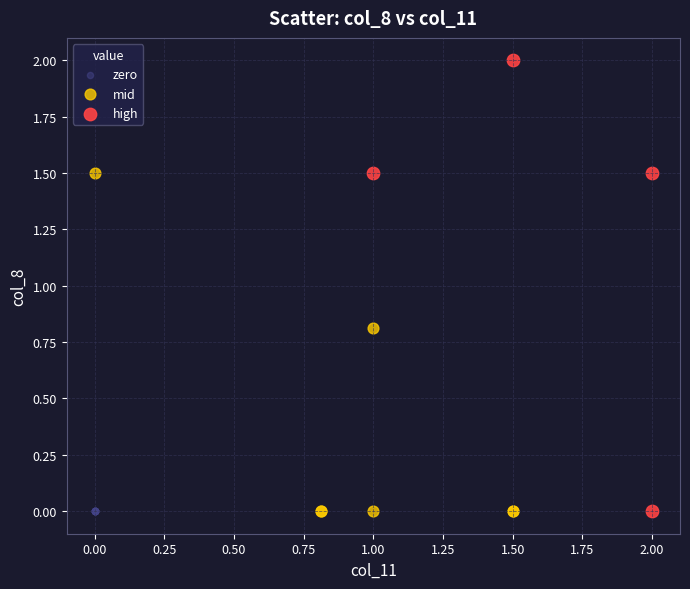

Which series reaches the maximum Y coordinate?

high